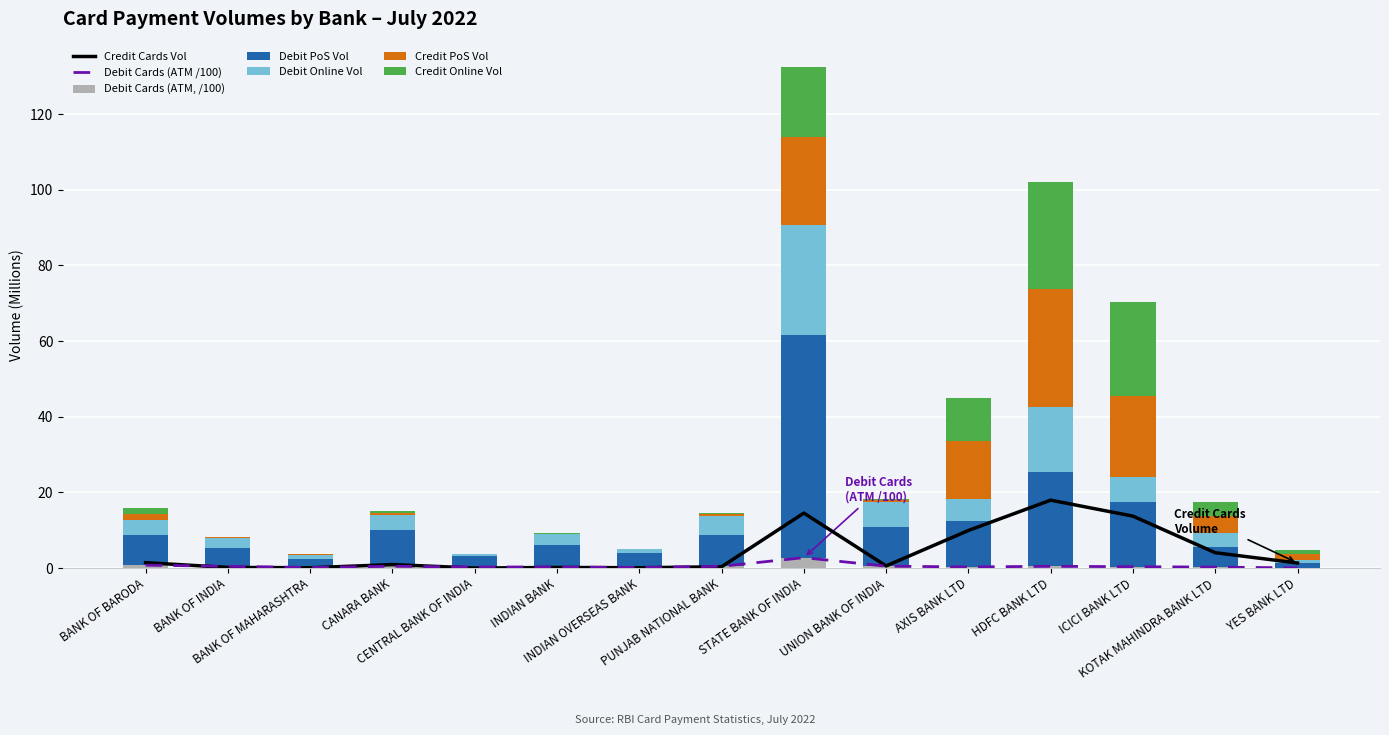

What is the label of the 8th bar from the left?

PUNJAB NATIONAL BANK